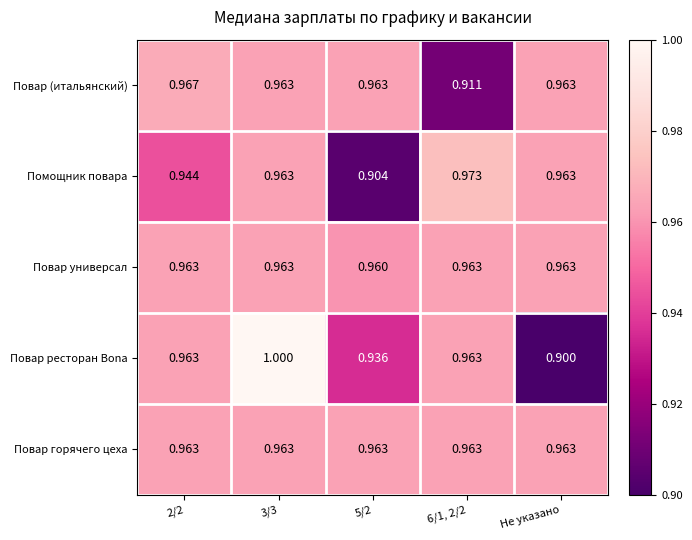

Which label corresponds to the smallest value in the chart?

Не указано